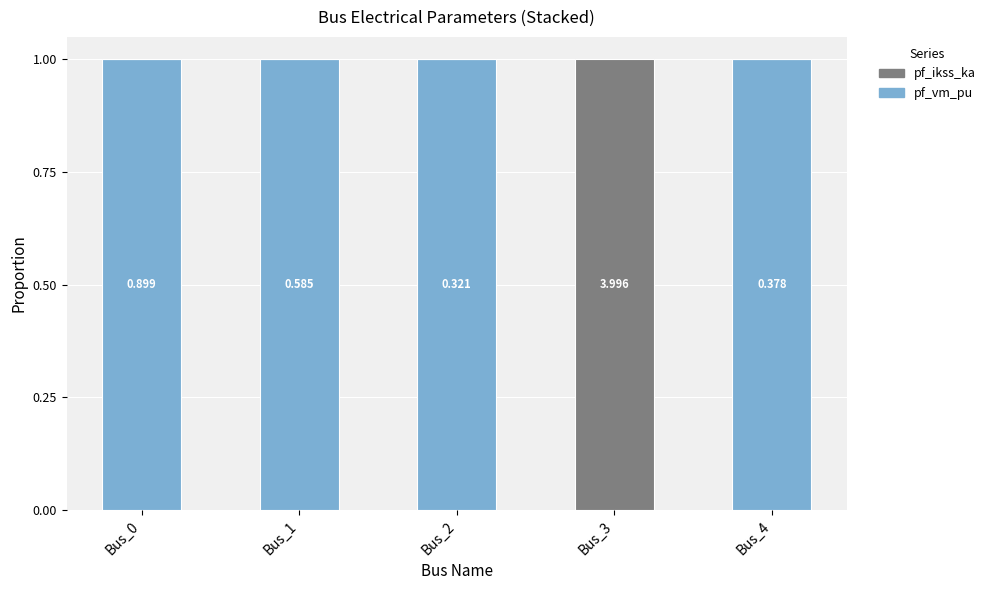

Which has a higher value, Bus_1 or Bus_0?

Bus_1